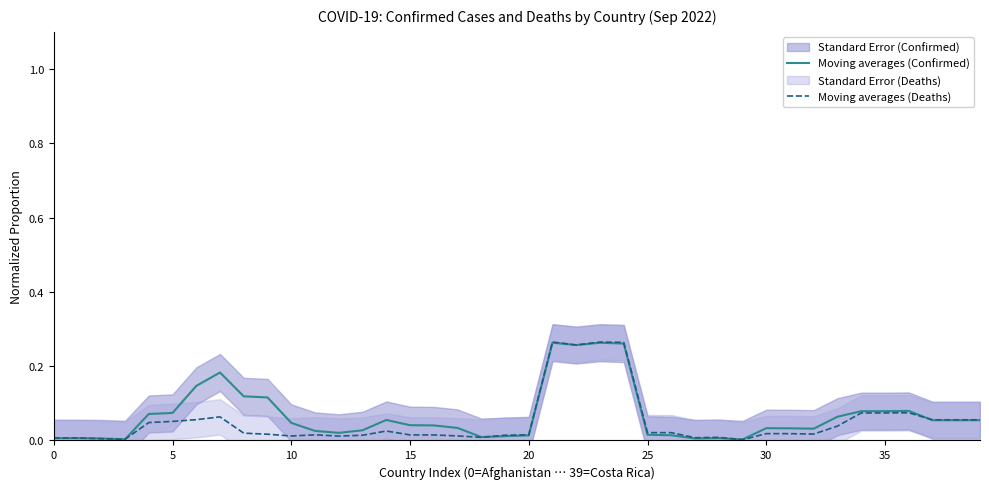

Which has a higher value, 25 or 36?

36